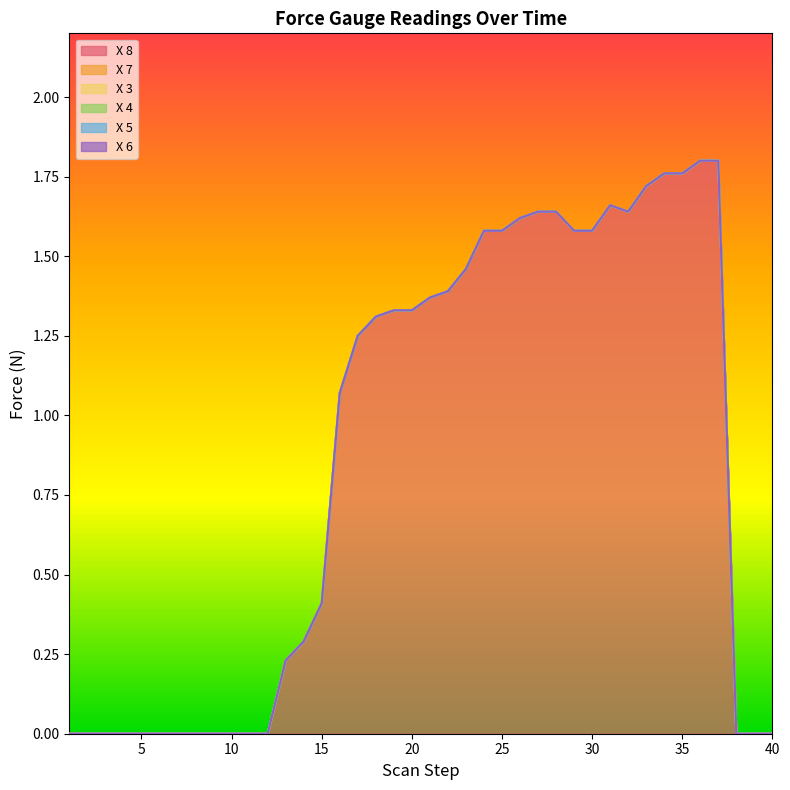

How many lines are shown in the chart?

6